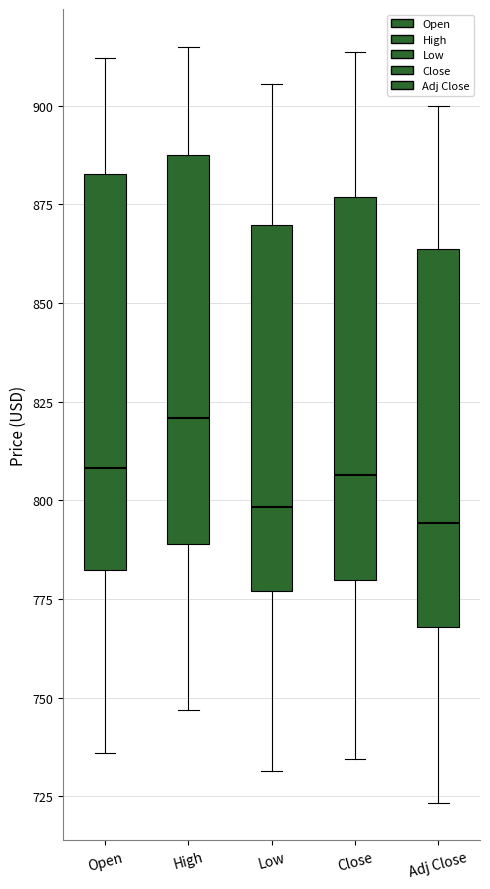

Reading left to right, transcribe this box plot: for each box, give where its median line is, the range the box spans, and where its two whiskers end, as read against the y-axis. The values are not printed on the chart, so give them approximately, as read against the axis.

Open: median 810, box 780 to 885, whiskers 735 to 910
High: median 820, box 790 to 885, whiskers 745 to 915
Low: median 800, box 775 to 870, whiskers 730 to 905
Close: median 805, box 780 to 875, whiskers 735 to 915
Adj Close: median 795, box 770 to 865, whiskers 725 to 900